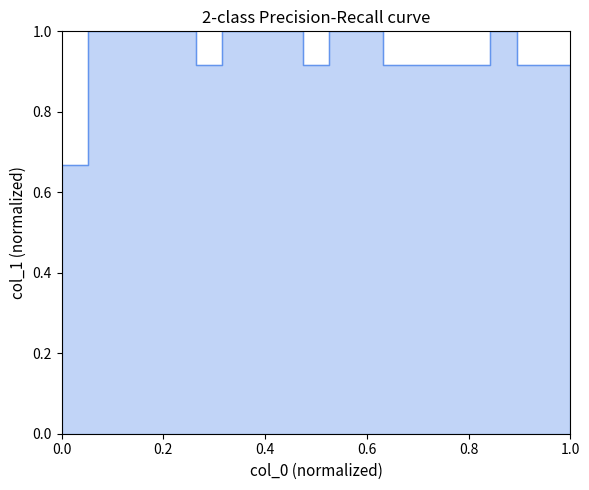

True or false: the data shows 0.4 at 2.

False